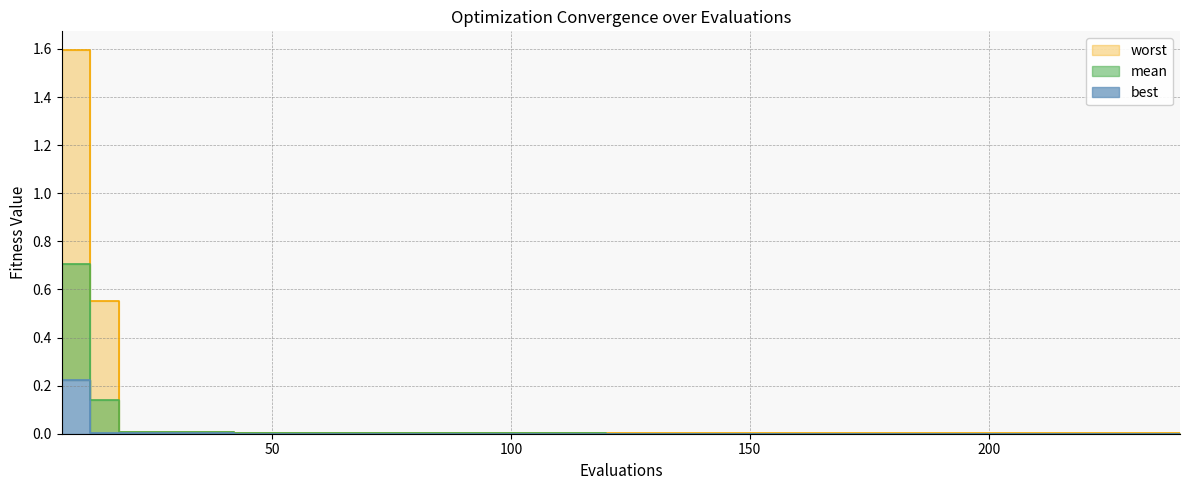

Which series has the widest spread of values?

worst